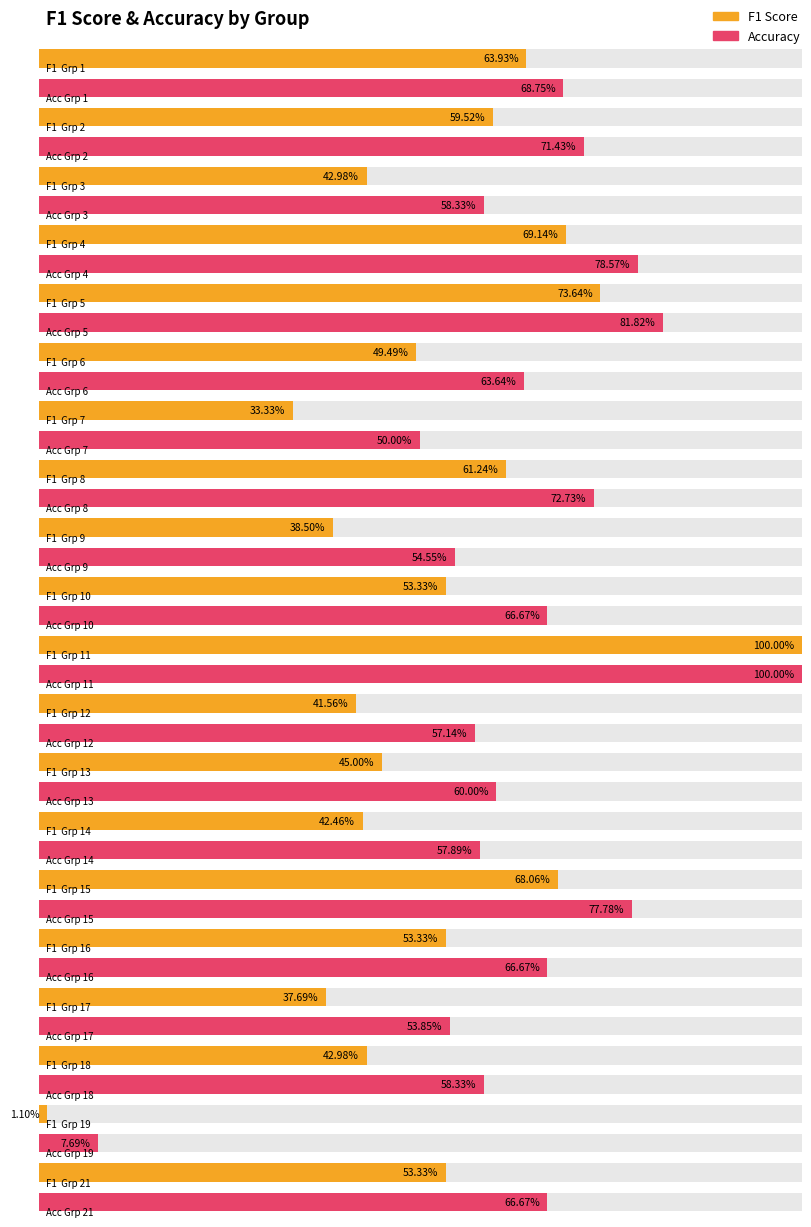

Is it true that accuracy equals 0.6 at 18?

True